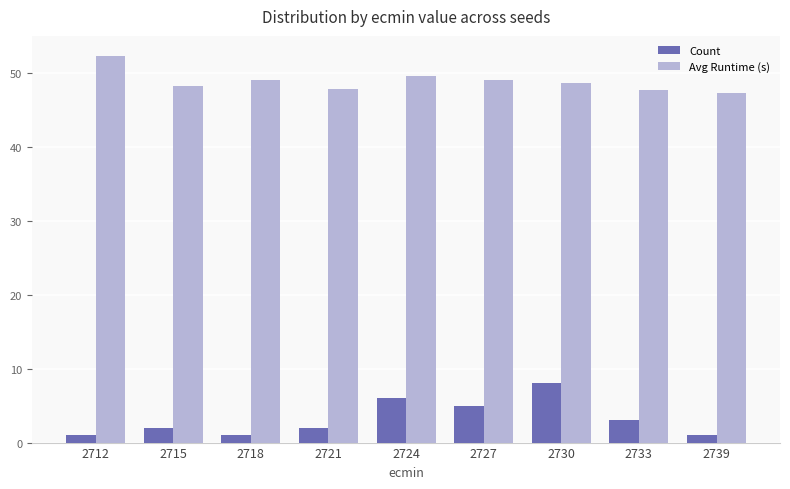

How many bars are there in total?

18